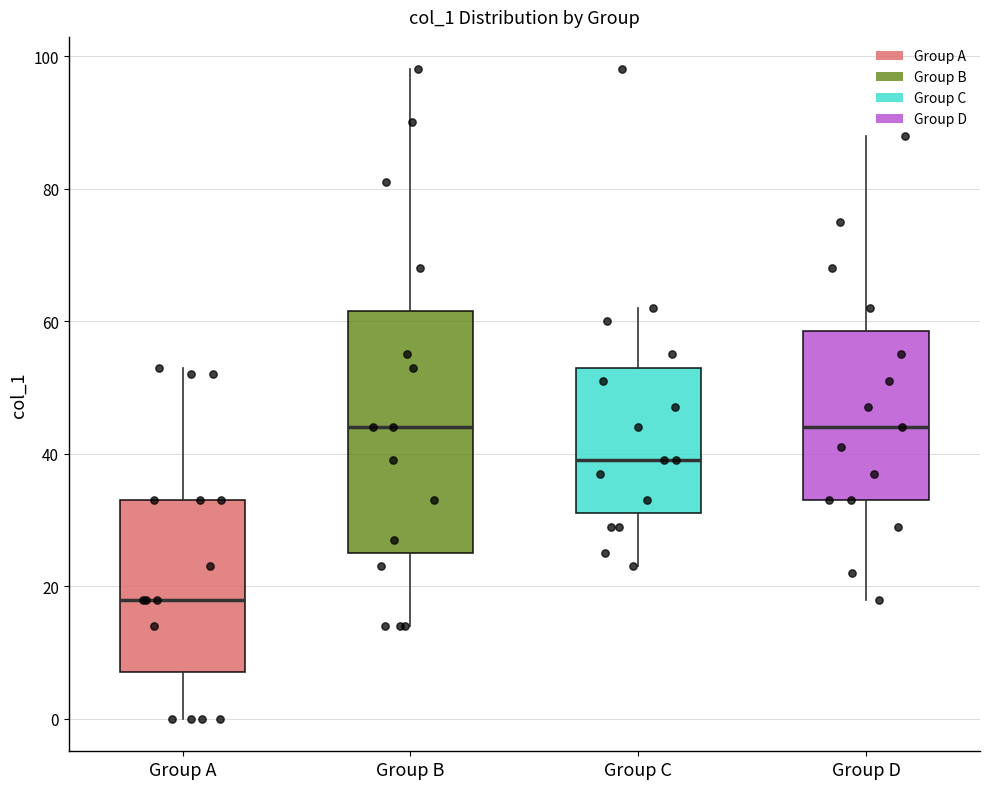

Reading left to right, transcribe this box plot: for each box, give where its median line is, the range the box spans, and where its two whiskers end, as read against the y-axis. The values are not printed on the chart, so give them approximately, as read against the axis.

Group A: median 18, box 8 to 34, whiskers 0 to 54
Group B: median 44, box 26 to 62, whiskers 14 to 98
Group C: median 40, box 32 to 54, whiskers 24 to 62
Group D: median 44, box 34 to 58, whiskers 18 to 88